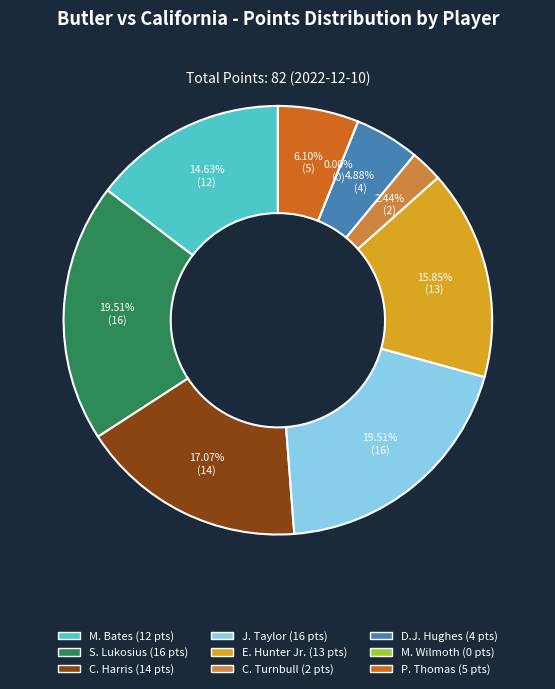

How many segments does this pie chart have?

9